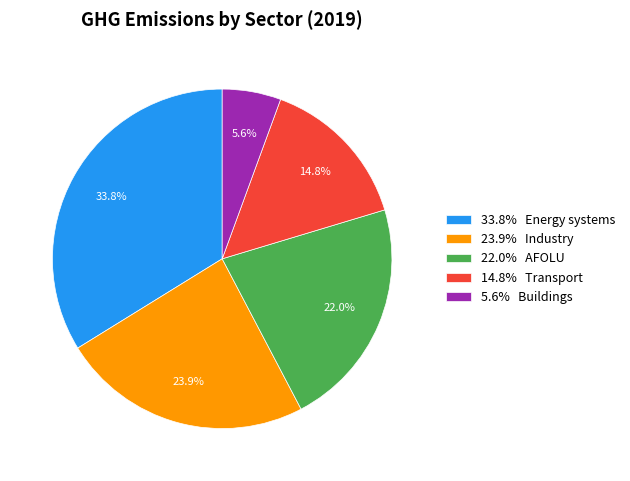

Is 5.6% Buildings the majority of the pie?

No